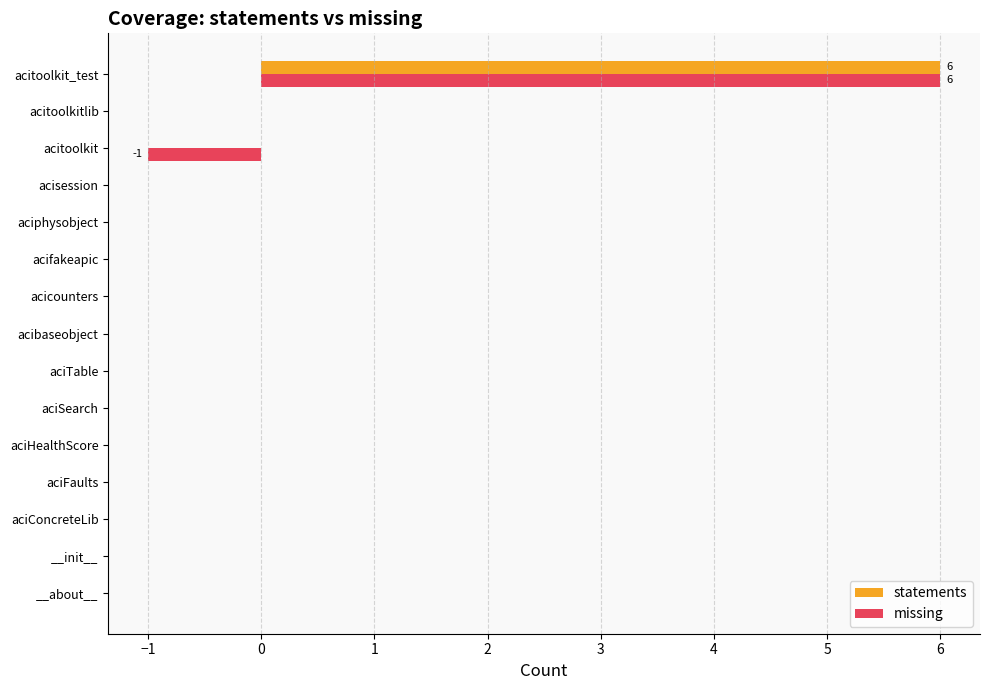

At which category is the sum across all series the highest?

acitoolkit_test